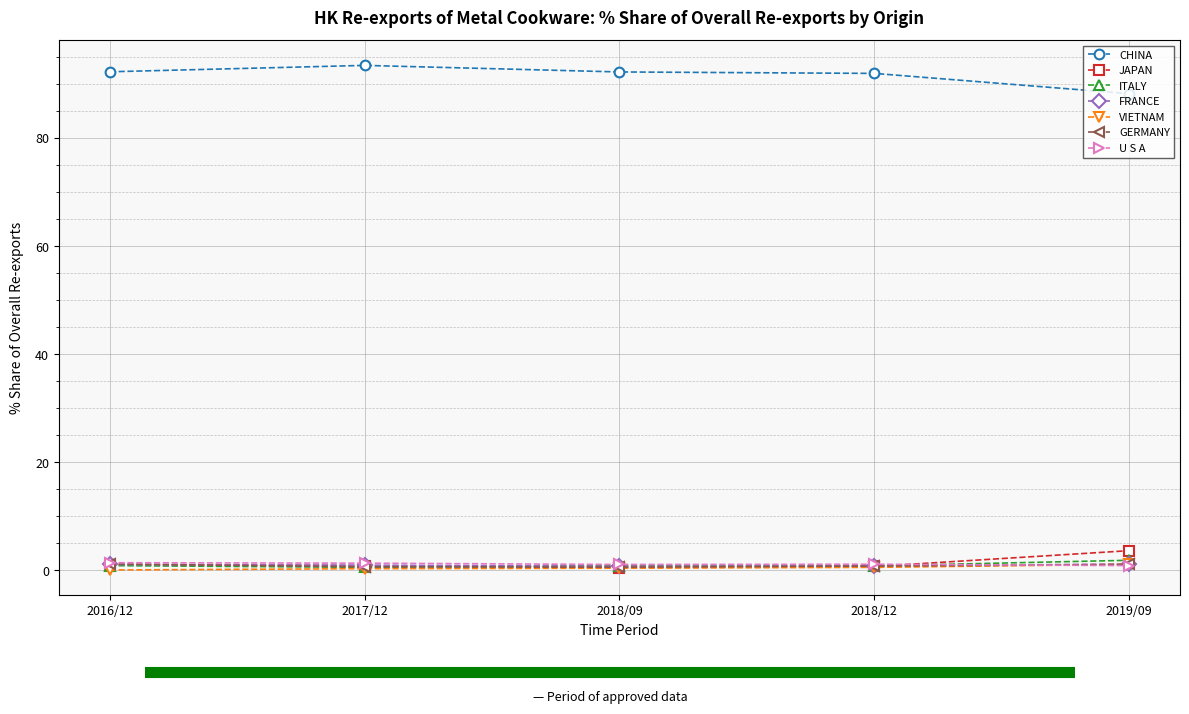

What is the label of the 2nd point from the left?

2017/12